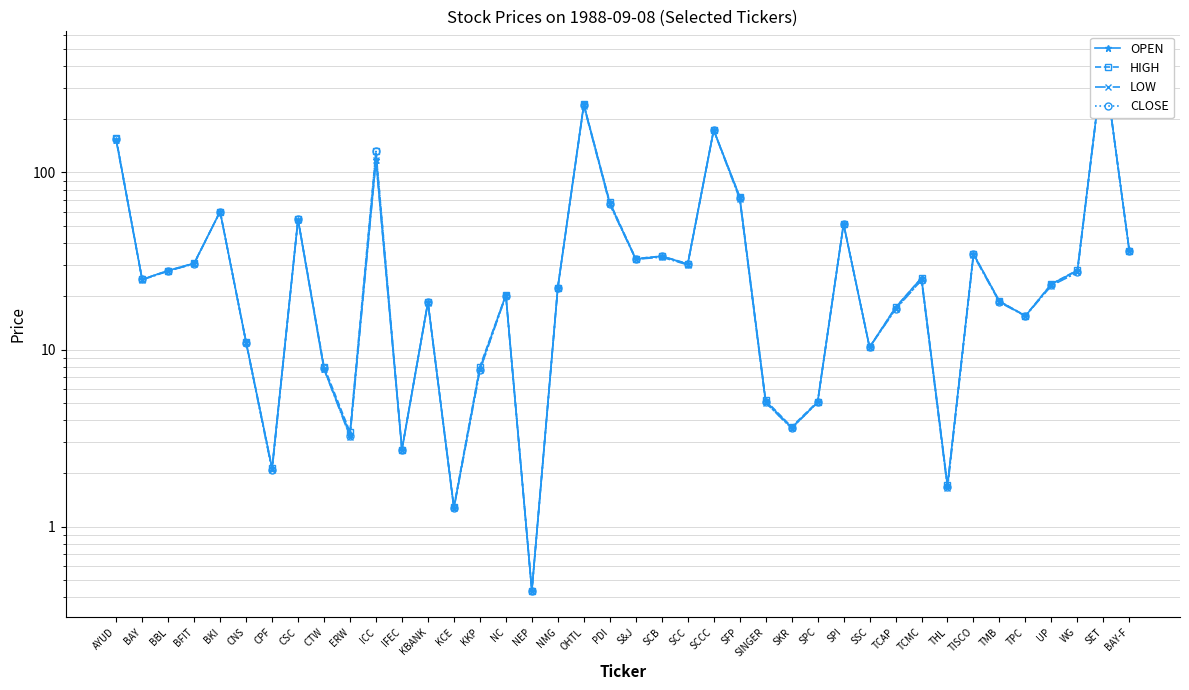

The OPEN series shows 67.3 at PDI. True or false?

True